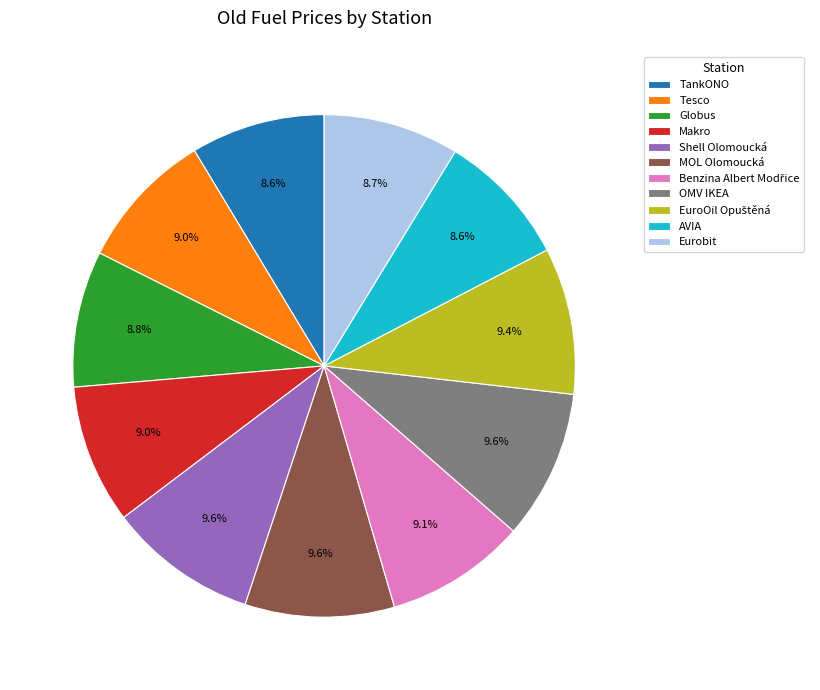

What is the total percentage of Eurobit and Shell Olomoucká?

18.3%